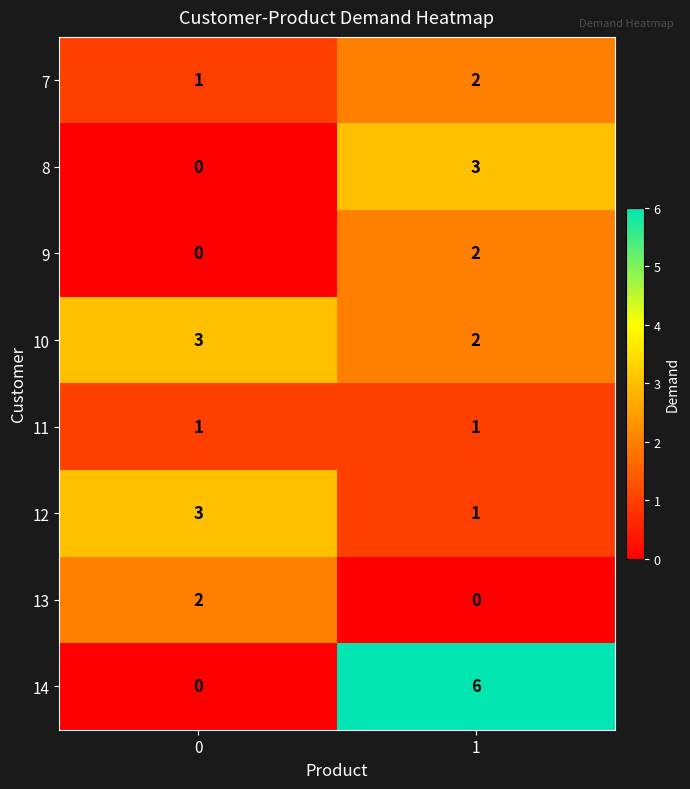

List the labels in order of 13 value, smallest first.

1, 0